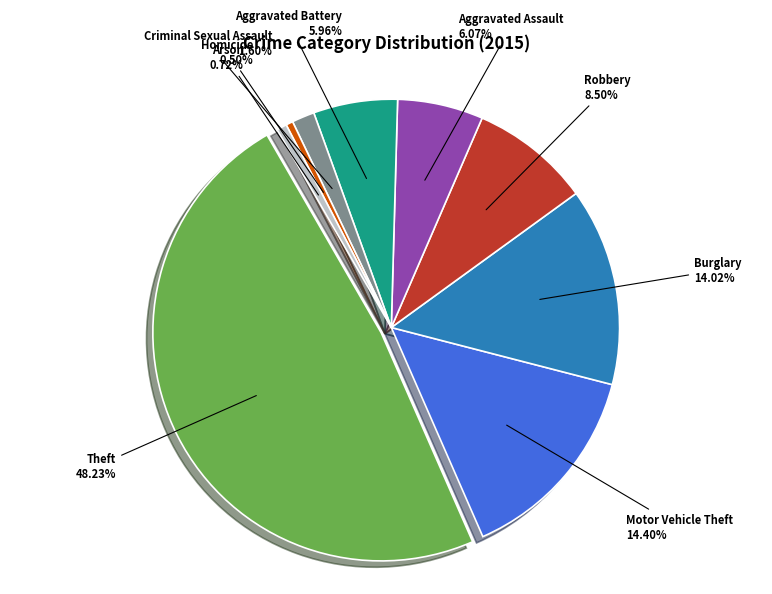

Rank the categories by value from lowest to highest.

Homicide, Arson, Criminal Sexual Assault, Aggravated Battery, Aggravated Assault, Robbery, Burglary, Motor Vehicle Theft, Theft